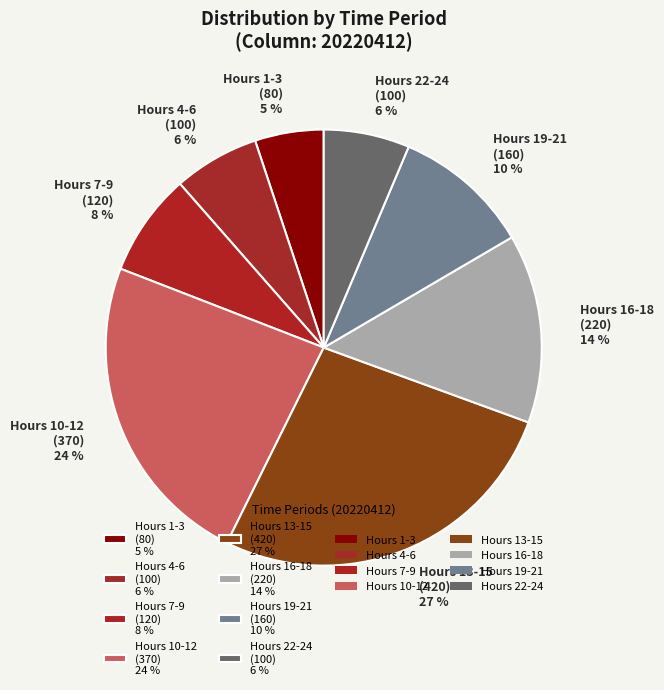

Does any single category account for the majority?

No